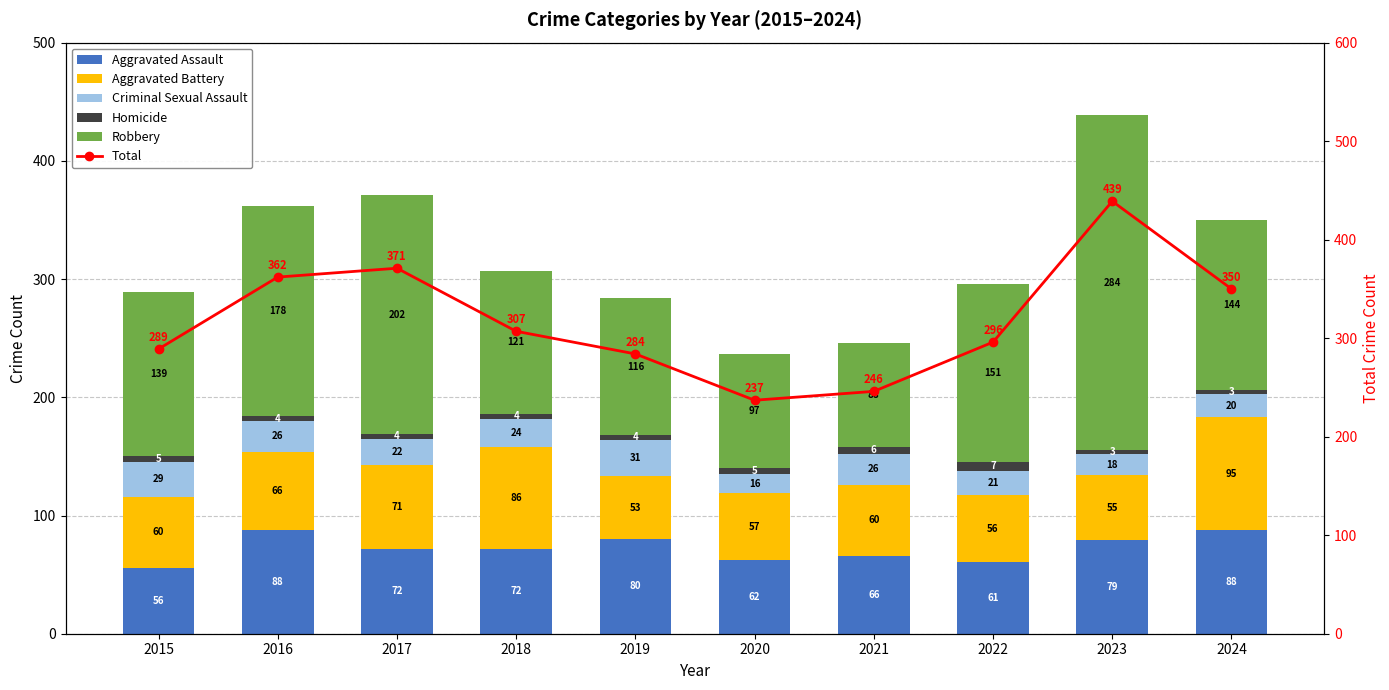

What is the difference between the Aggravated Assault values at 2018 and 2020?

10